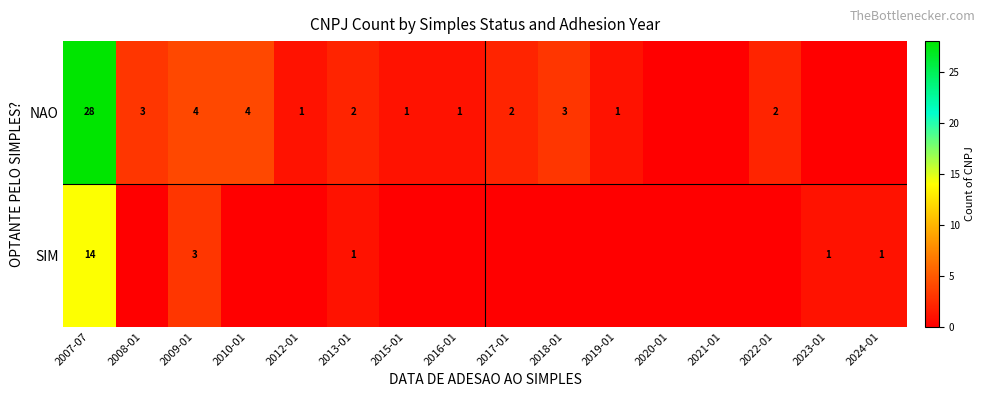

The SIM series shows 24 at 2007-07. True or false?

False